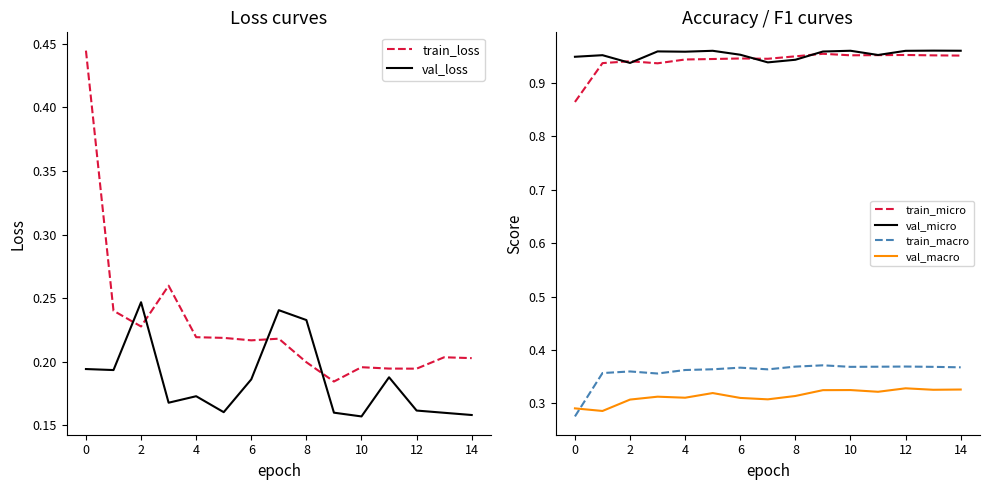

True or false: val_macro and val_micro cross at least once.

False